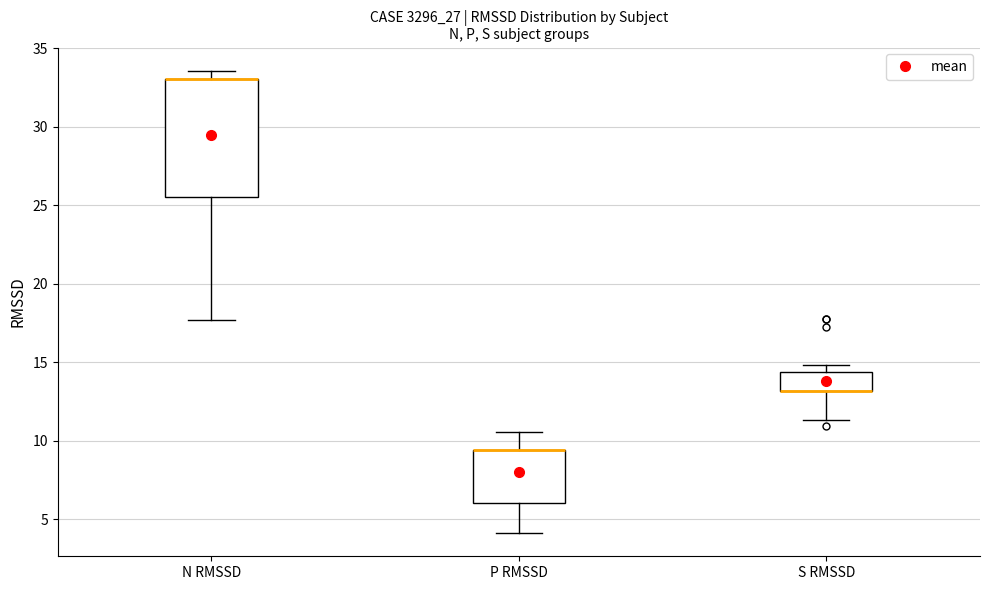

Which box is the tallest, from its lower edge to its upper edge?

N RMSSD